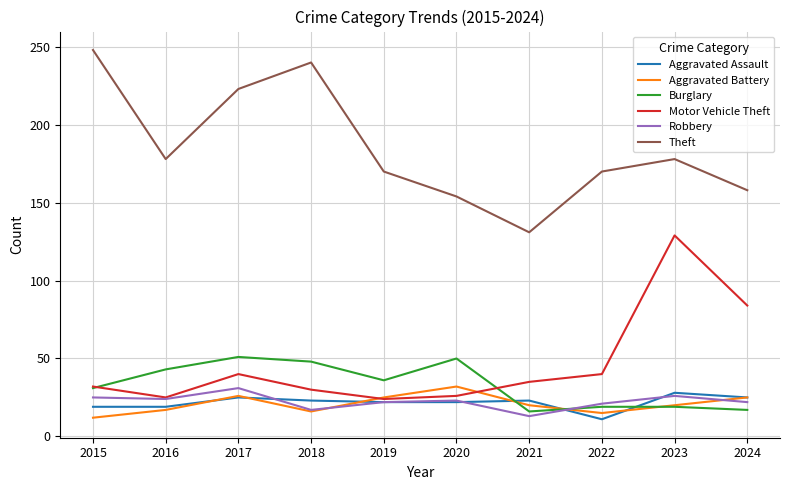

Which series has the widest spread of values?

Theft